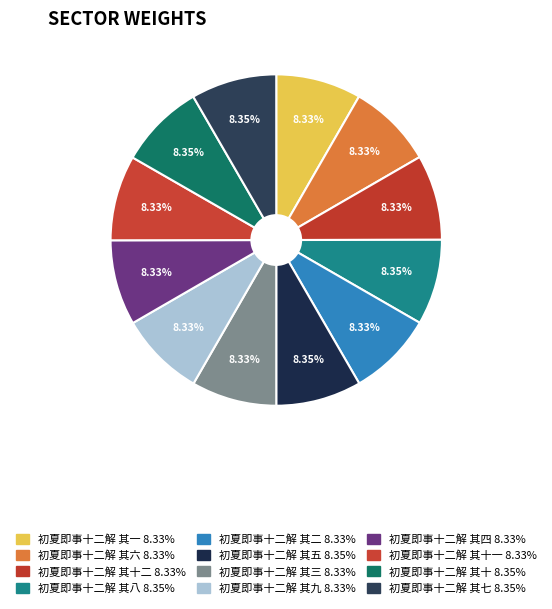

How many slices are in this pie chart?

12